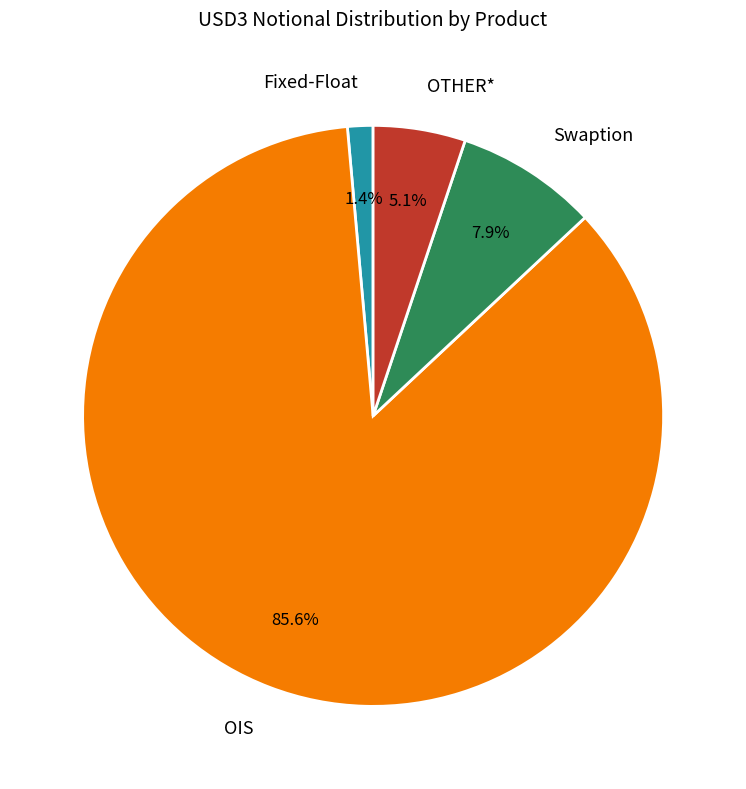

Combined, do OTHER* and OIS account for over 50%?

Yes